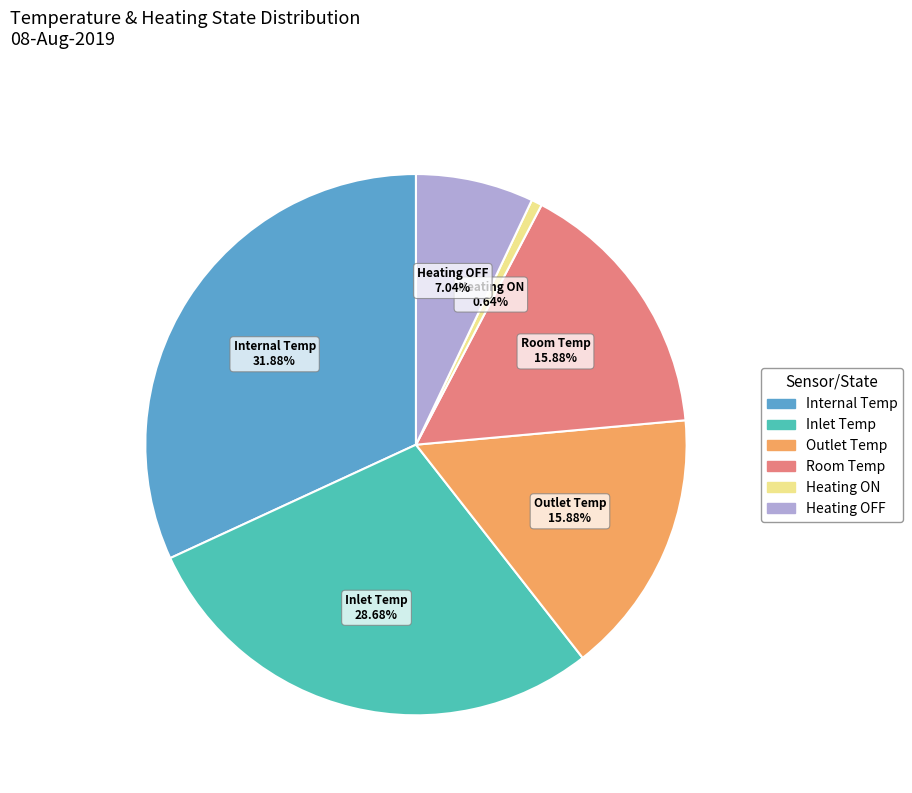

Does any single category account for the majority?

No